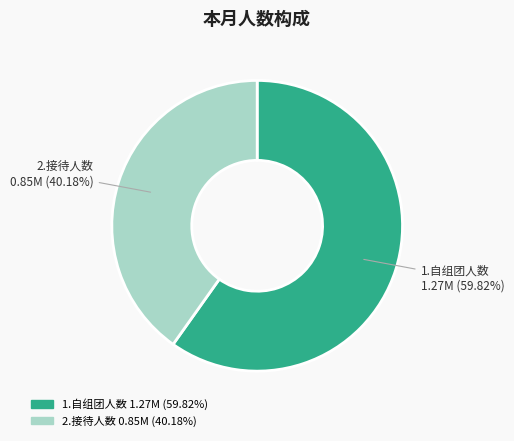

Is it true that 1.自组团人数 is 71% of the pie?

False